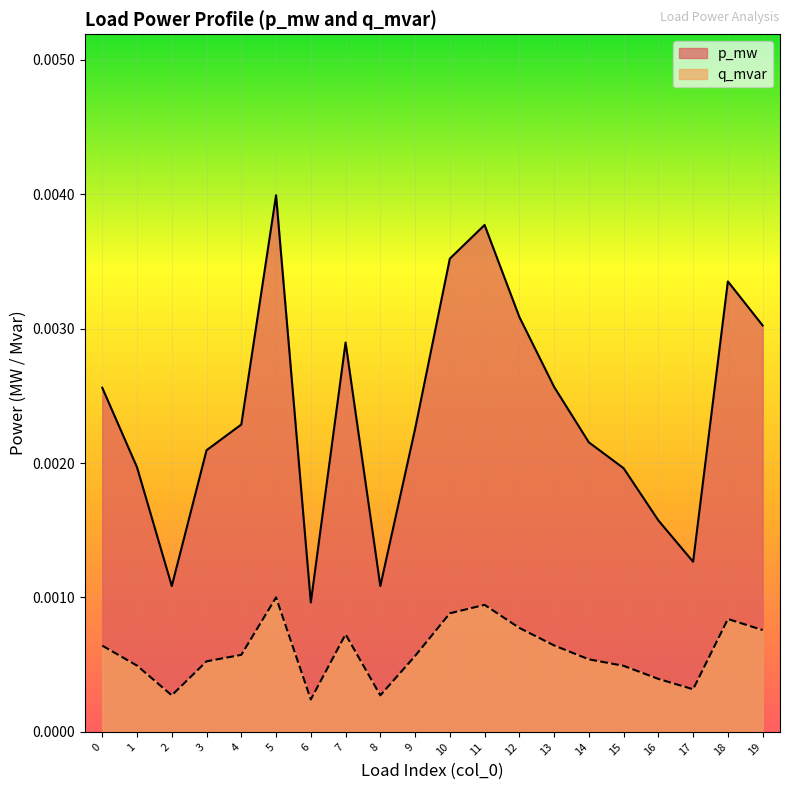

True or false: q_mvar has more than 0 interior local peaks.

True